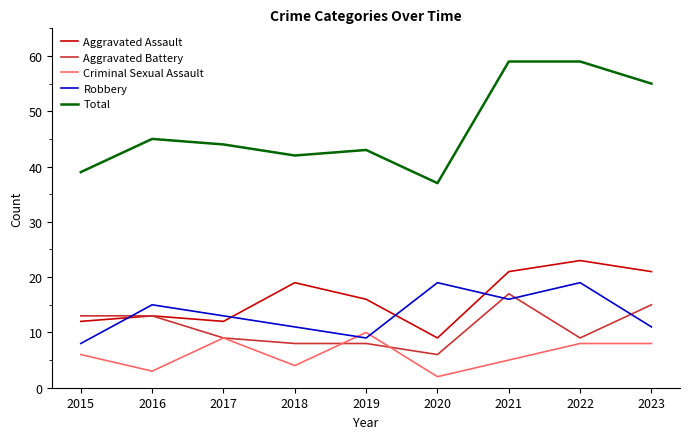

In Robbery, how many points are lower than both neighbors (excluding endpoints)?

2